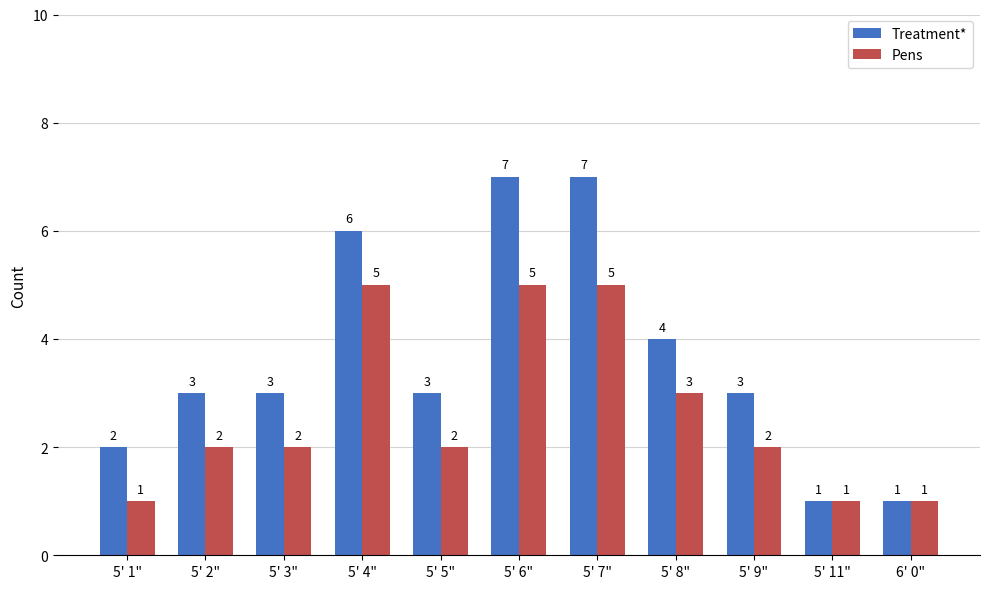

What is the difference between the Pens values at 5' 9" and 5' 1"?

1